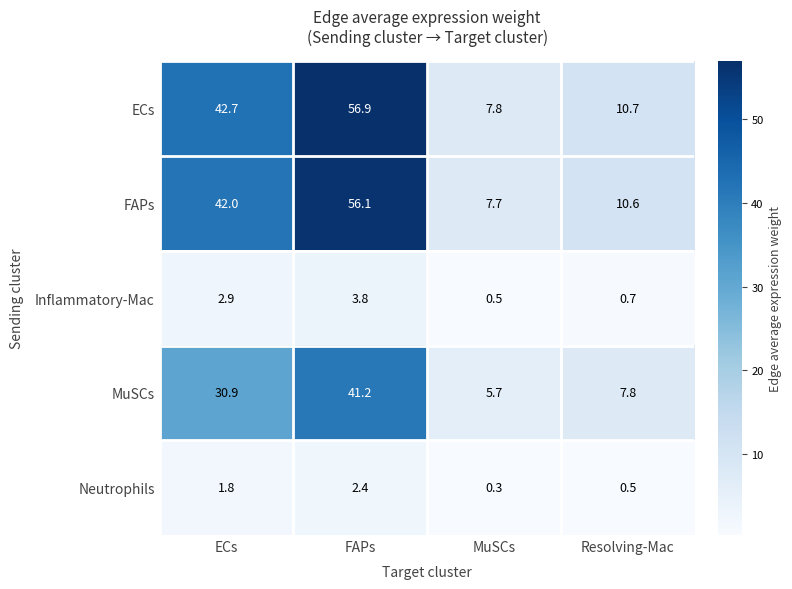

The value of ECs at Resolving-Mac is 10.7. True or false?

True